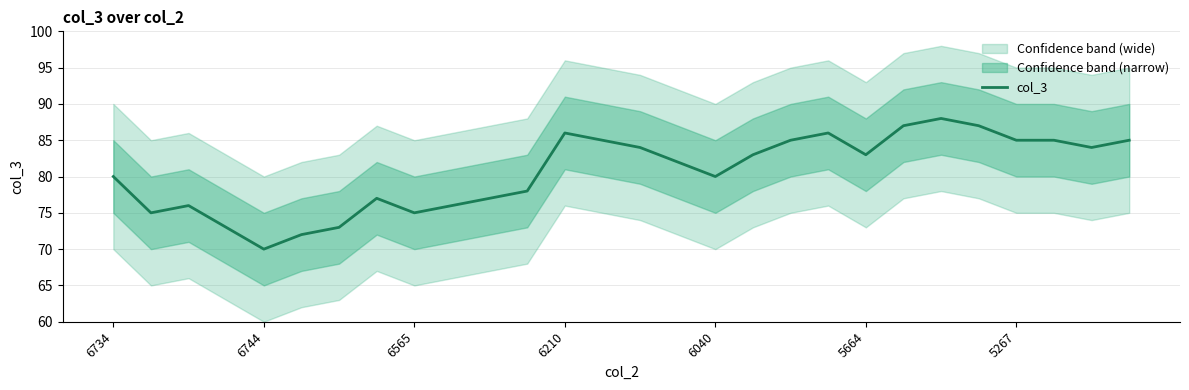

What is the highest value of the col_3 series?

88